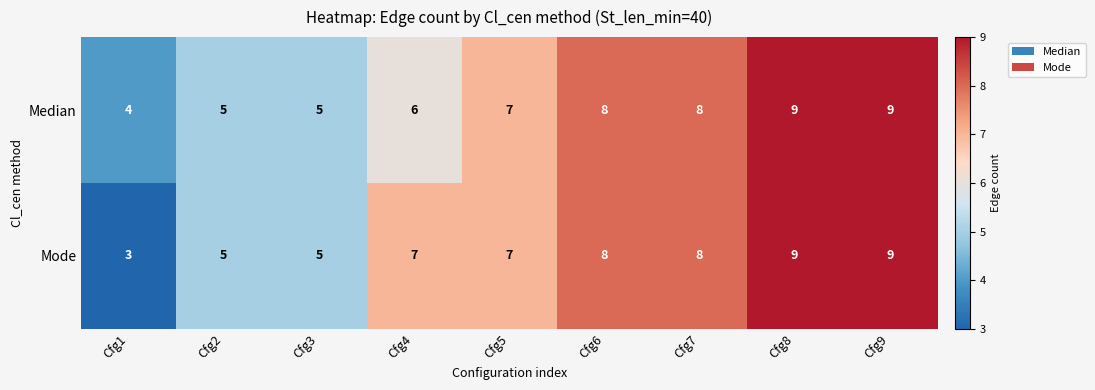

True or false: Mode has a value of 1 at Cfg1.

False